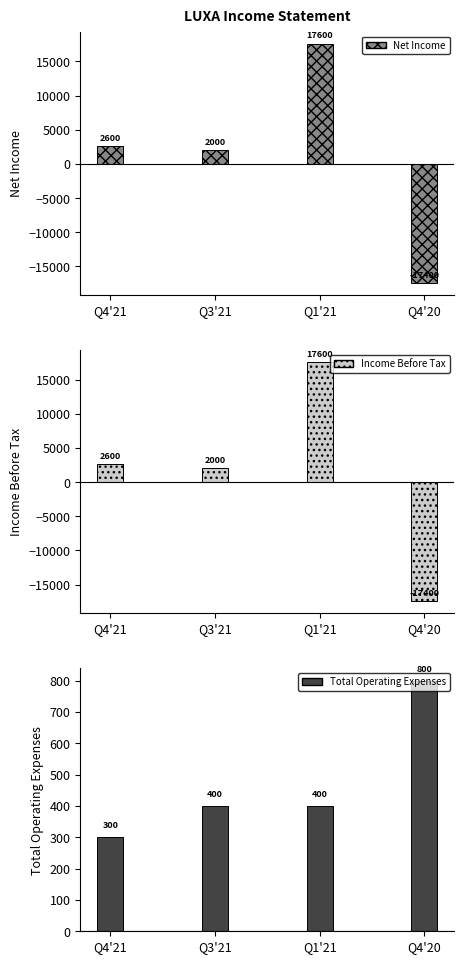

What is the sum of the Total Operating Expenses values at Q4'21 and Q1'21?

700